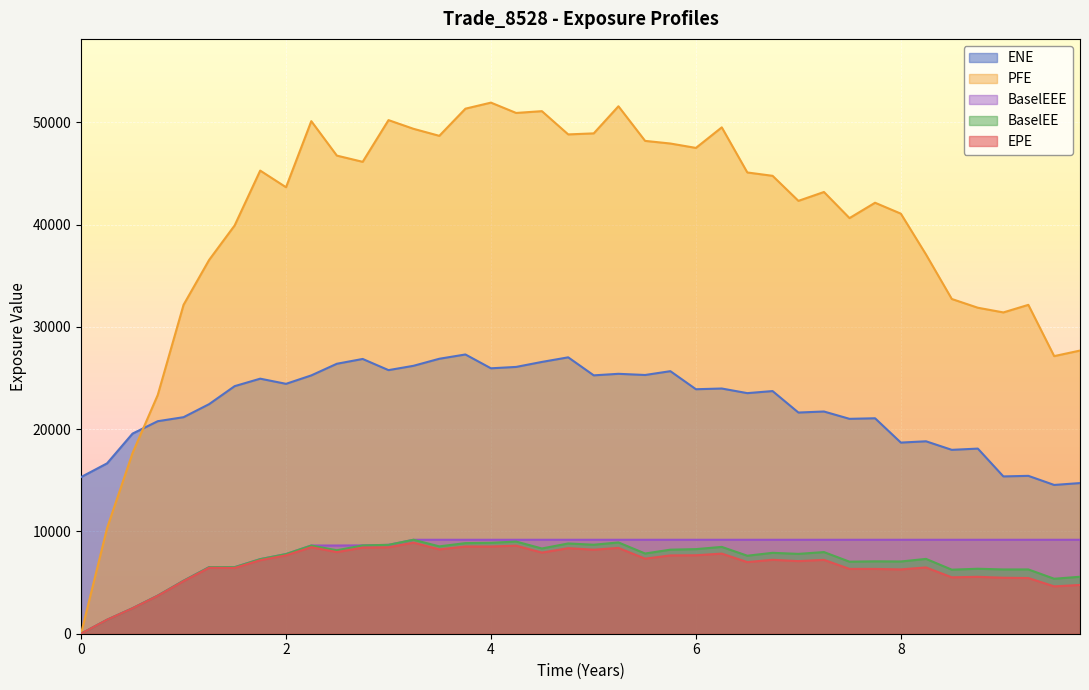

In PFE, how many points are lower than both neighbors (excluding endpoints)?

10